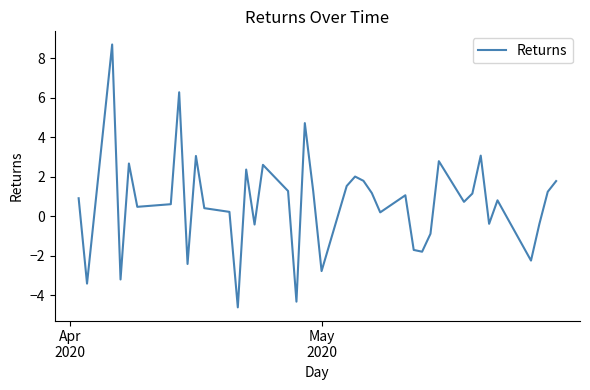

What is the greatest value displayed?

8.7